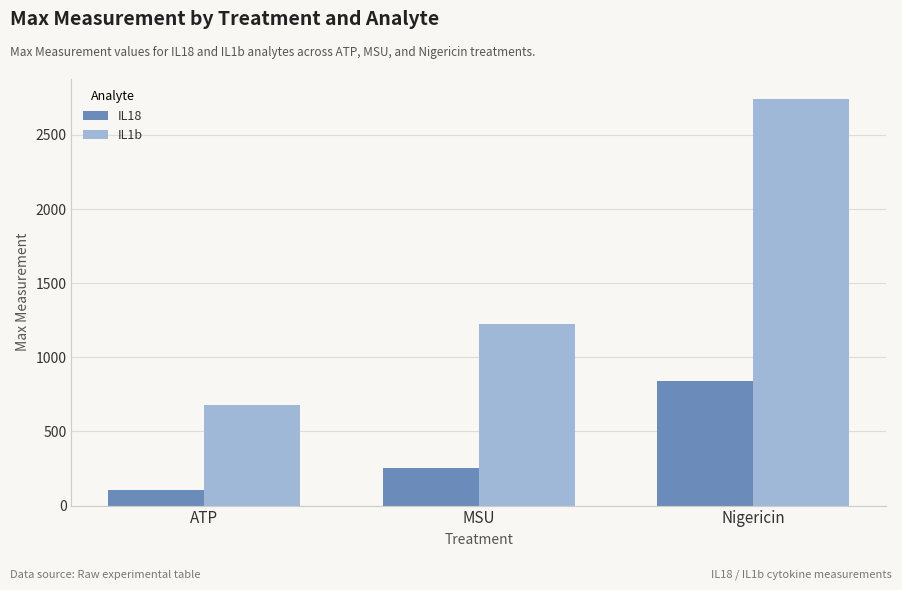

Rank the series by their maximum value, from highest to lowest.

IL1b, IL18